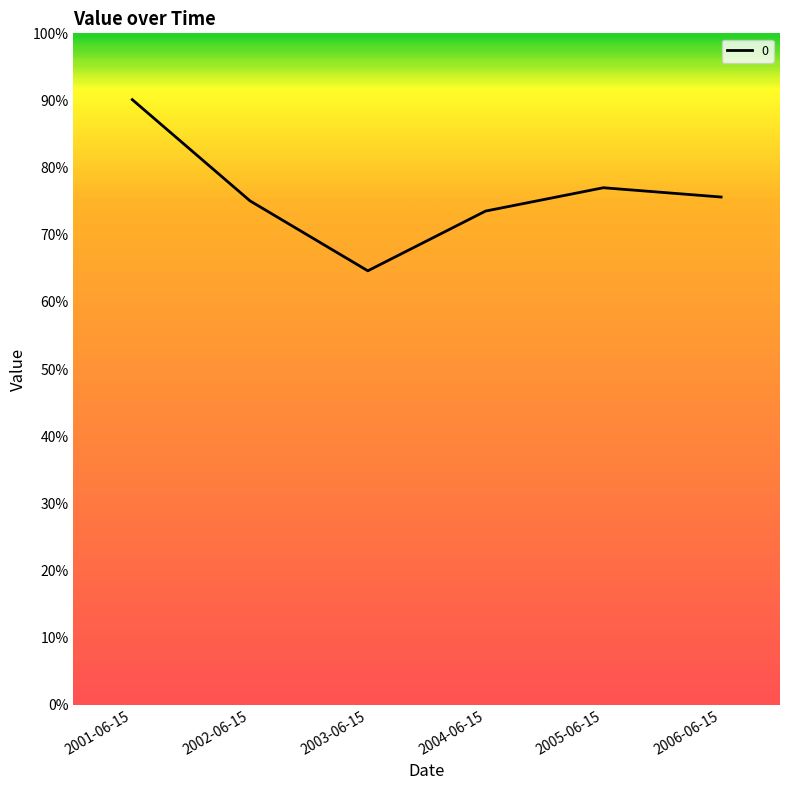

Does the chart have visible grid lines?

No